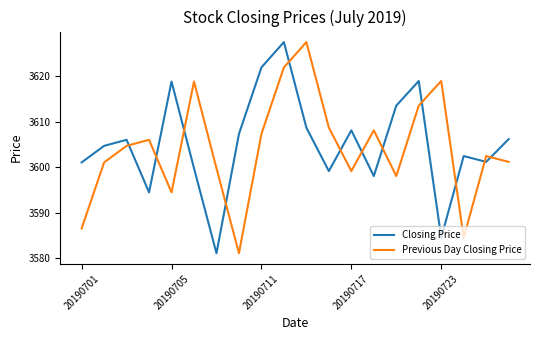

What is the difference between the maximum and minimum values in the Closing Price series?

46.4